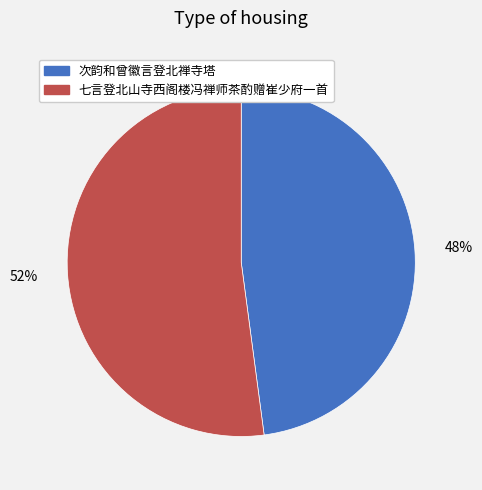

To the nearest percent, what is the combined percentage of 七言登北山寺西阁楼冯禅师茶酌赠崔少府一首 and 次韵和曾徽言登北禅寺塔?

100%